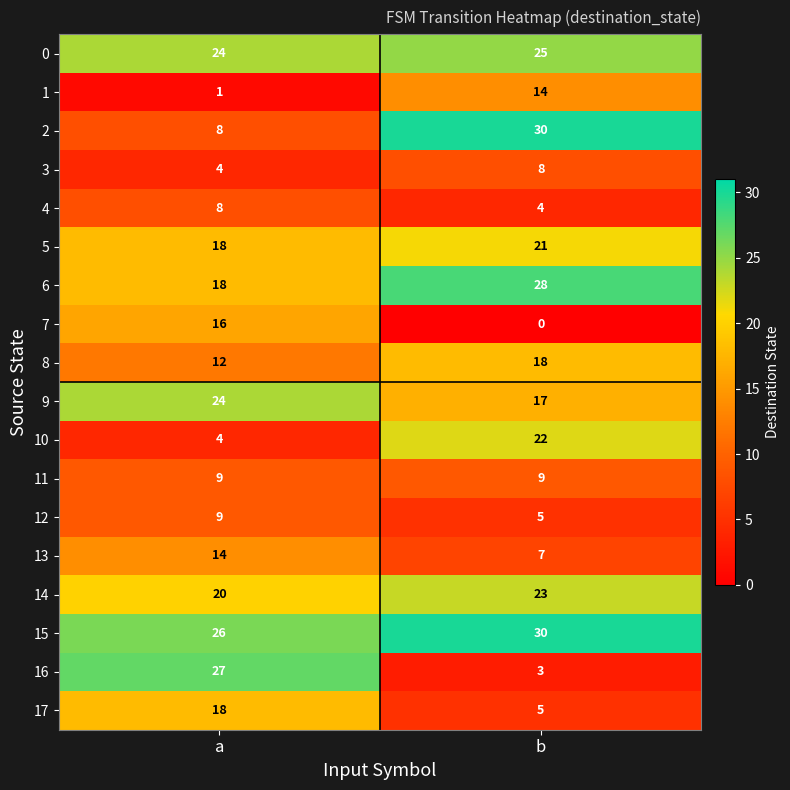

Which label corresponds to the smallest value in the chart?

b